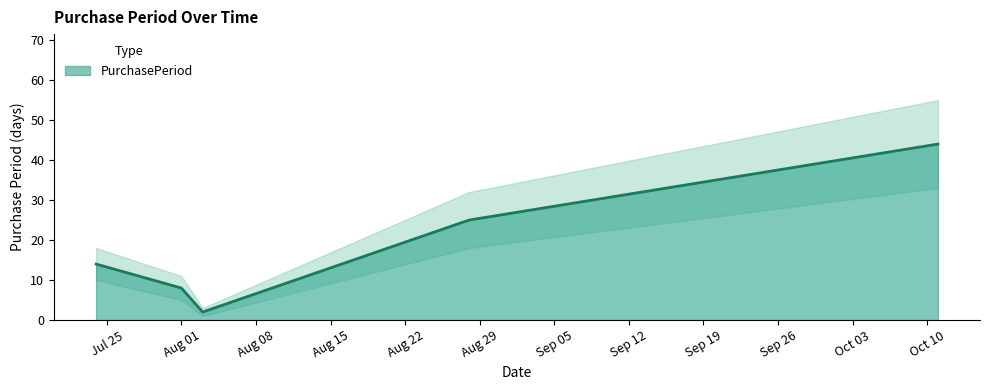

What is the sum of all values?

93